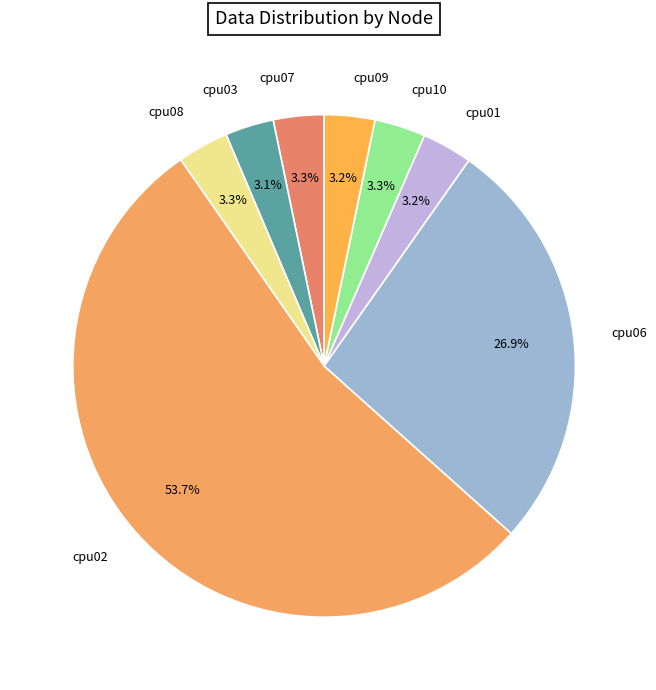

Count the number of slices in the pie.

8